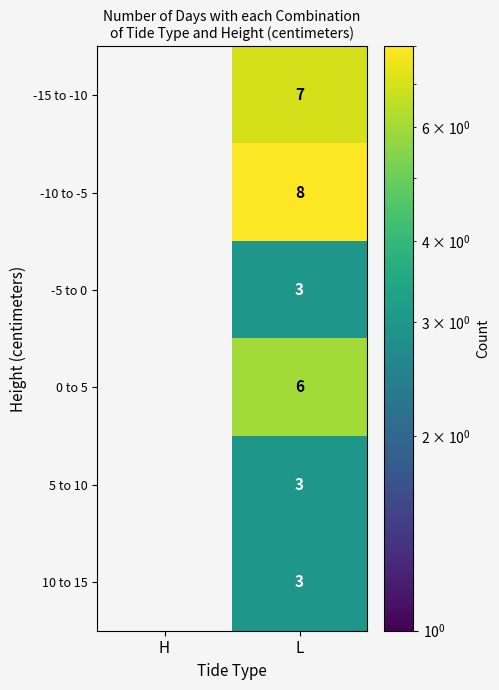

Is the value of 5 to 10 at L greater than the value of -10 to -5 at L?

No